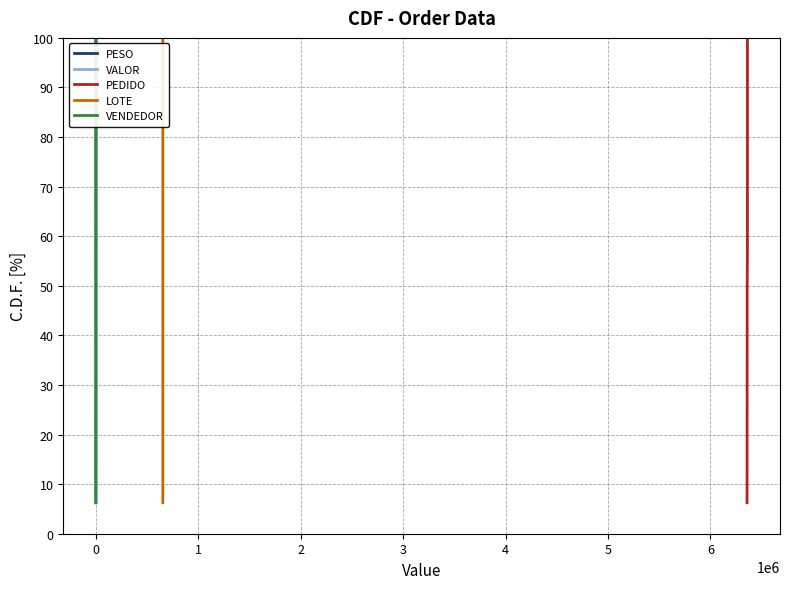

True or false: PEDIDO and VENDEDOR intersect in this chart.

False